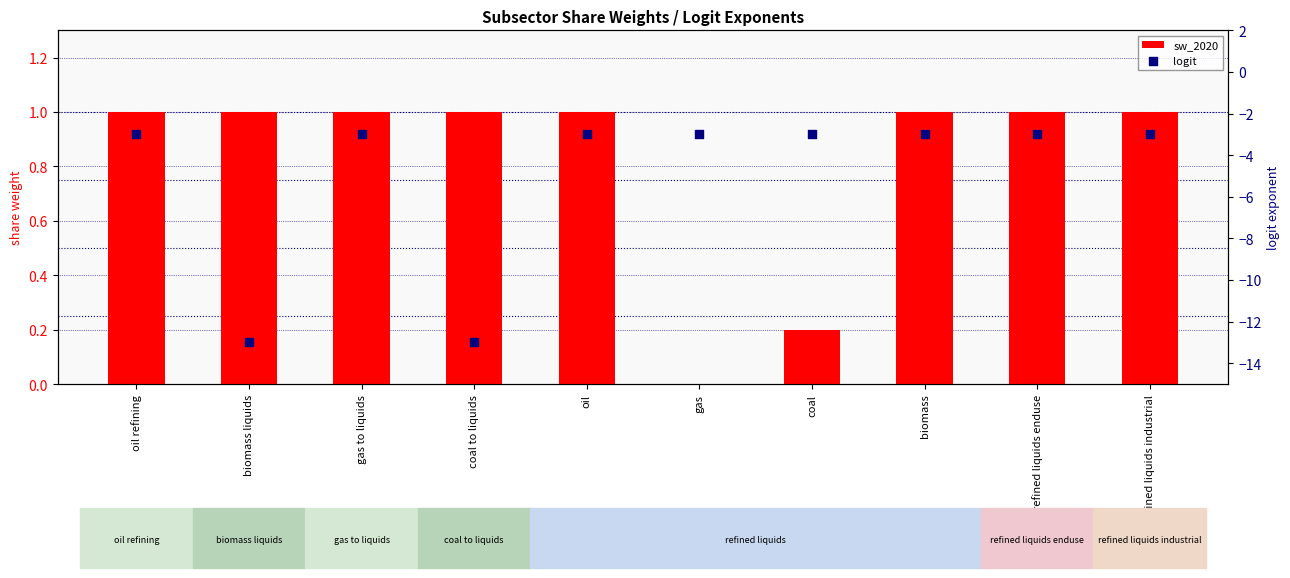

Which series reaches the maximum Y coordinate?

sw_2020